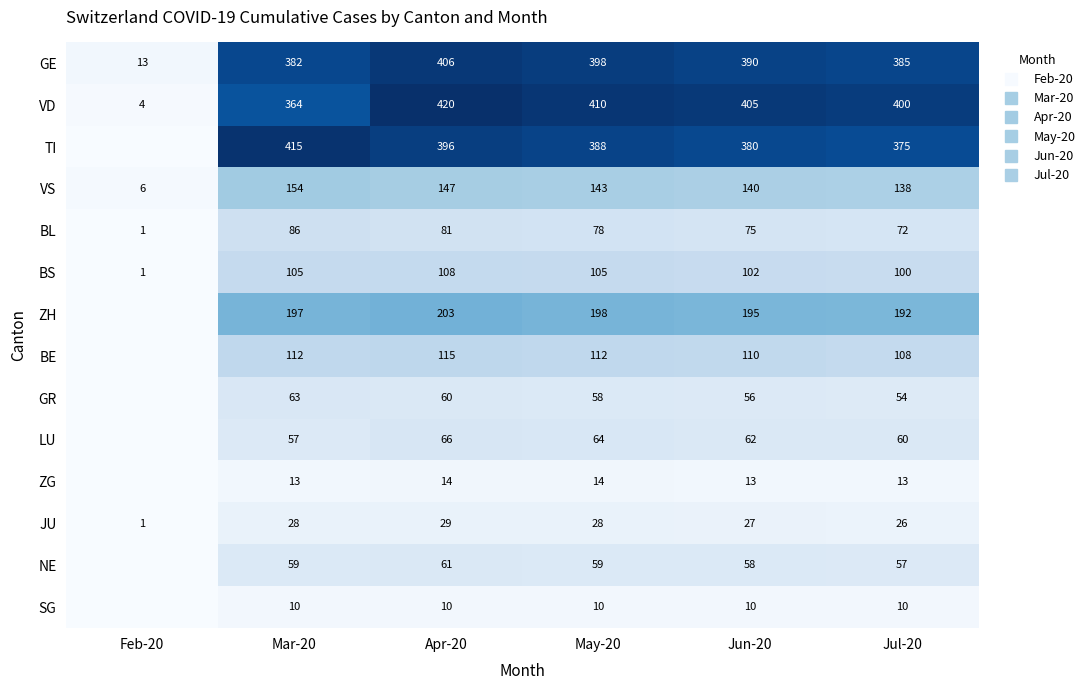

Which series has the widest spread of values?

VD